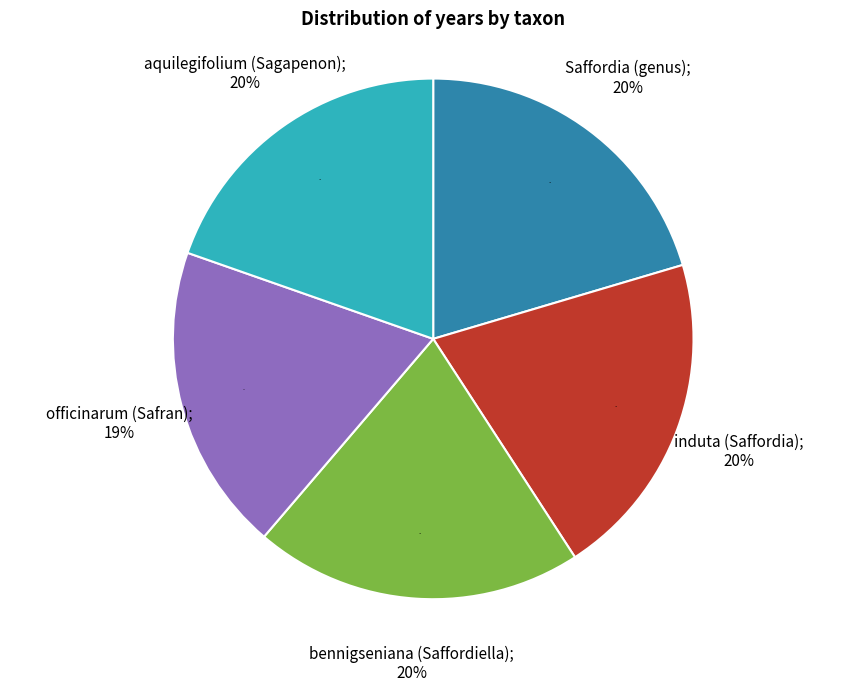

To the nearest percent, what portion does aquilegifolium (Sagapenon) represent?

20%